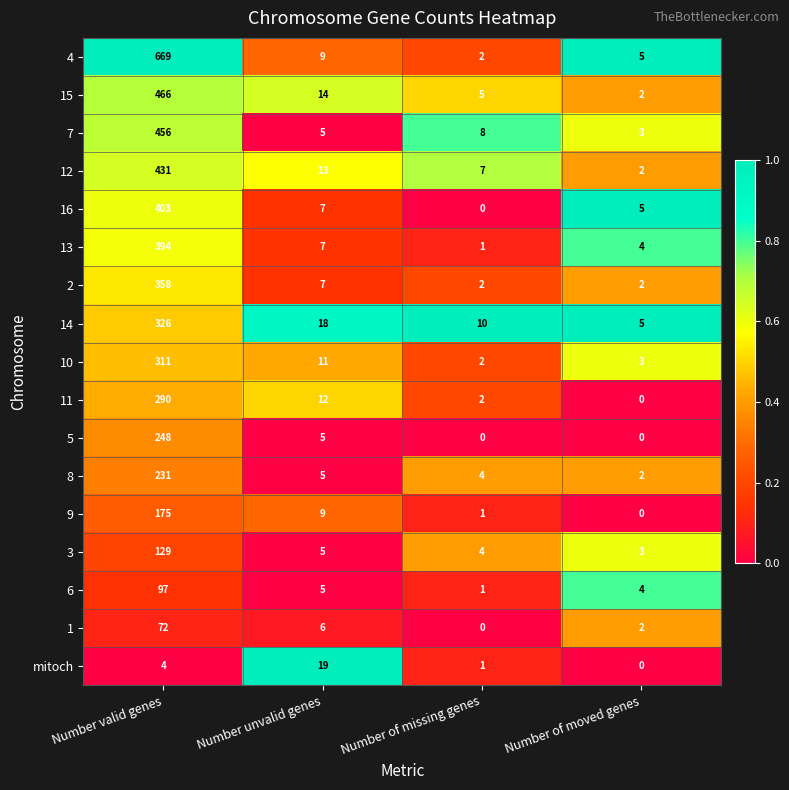

At which label does 6 reach its minimum?

Number of missing genes